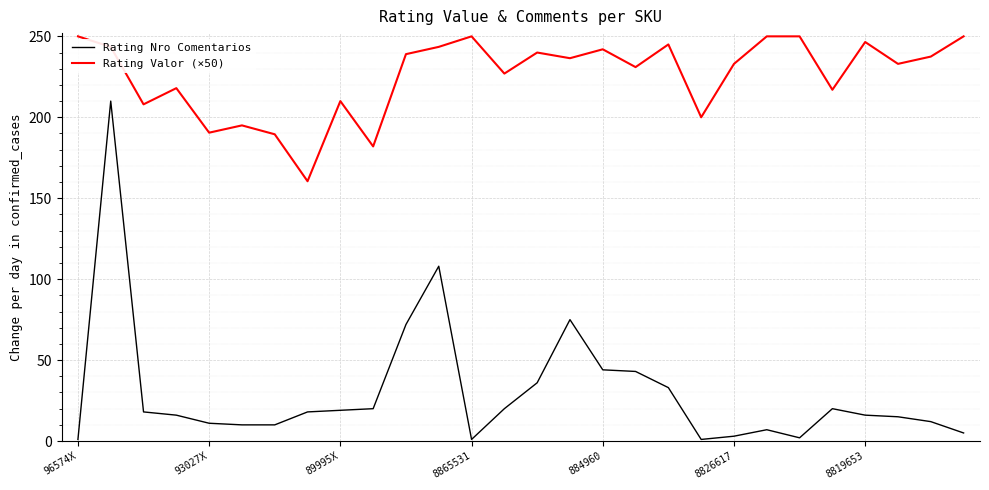

Rank the series by their average value, from lowest to highest.

Rating Nro Comentarios, Rating Valor (×50)